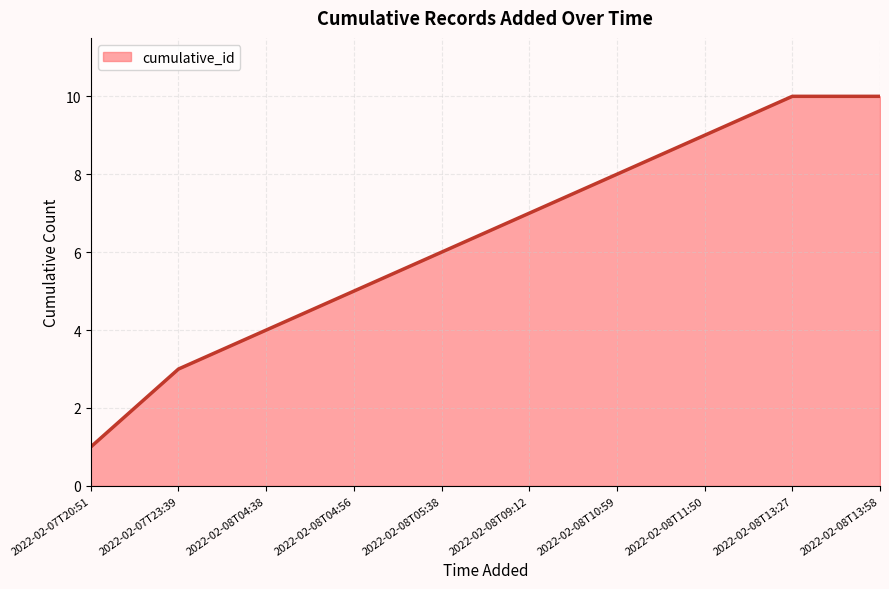

What position from the left is 2022-02-07T23:39?

2